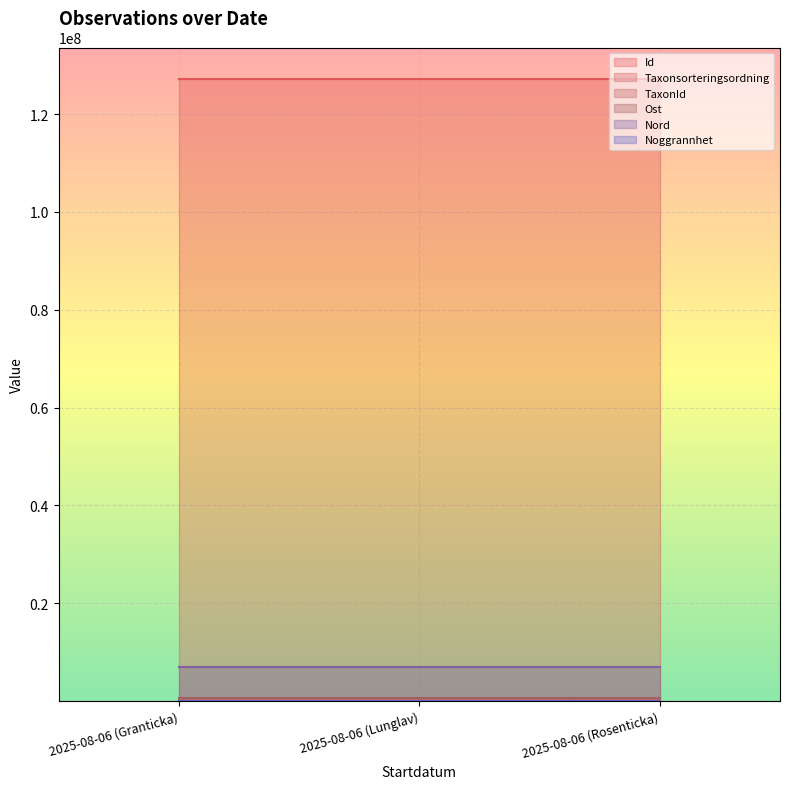

What position from the right is 2025-08-06 (Granticka)?

3